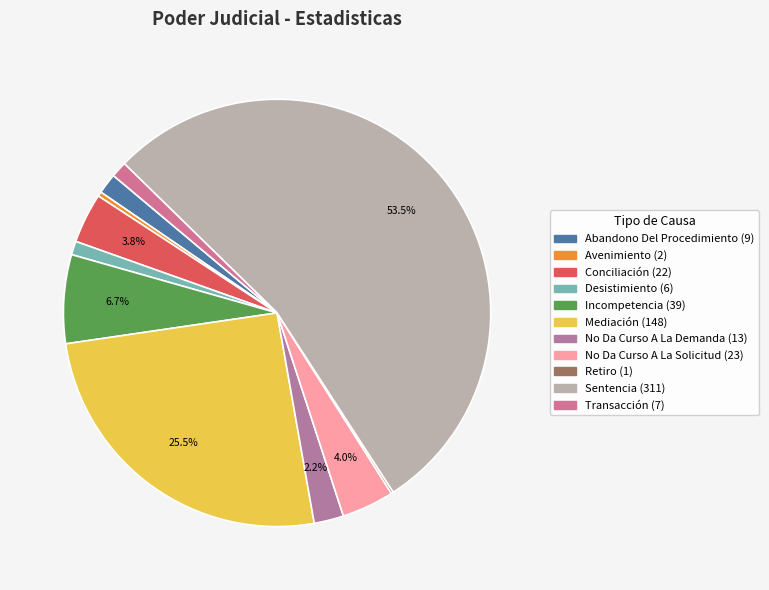

What portion of the pie excludes Mediación?

74.5%